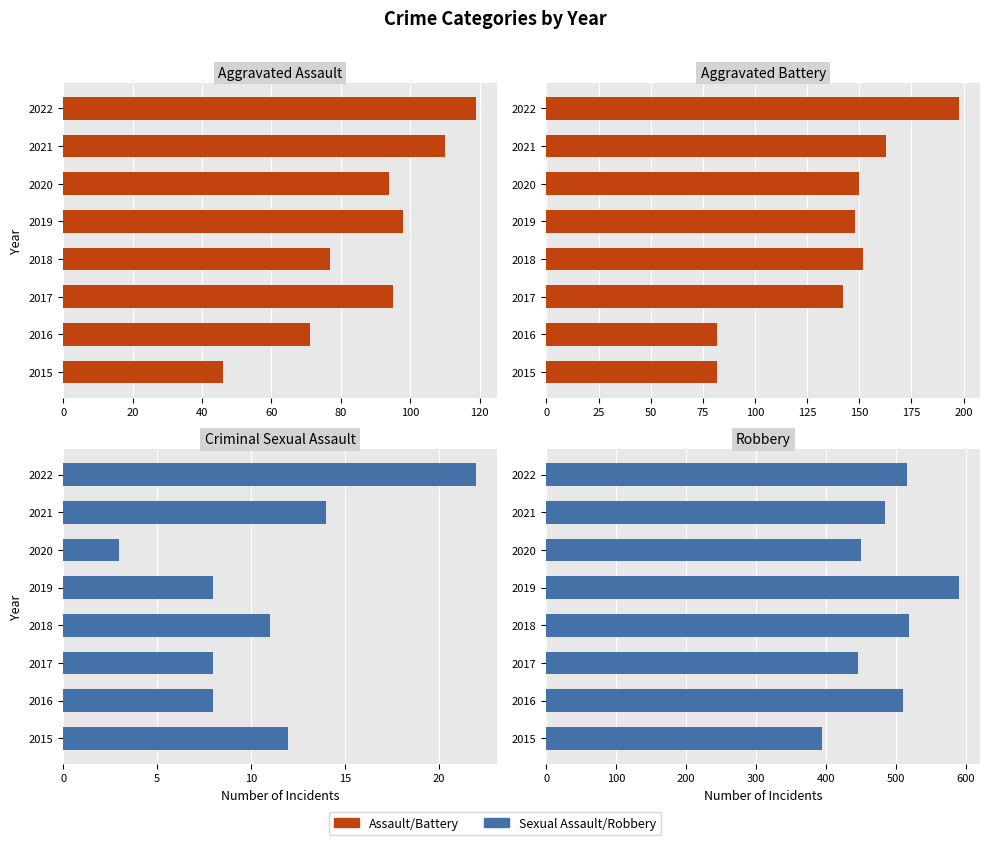

At 2020, list the series in order from largest to smallest.

Robbery, Aggravated Battery, Aggravated Assault, Criminal Sexual Assault